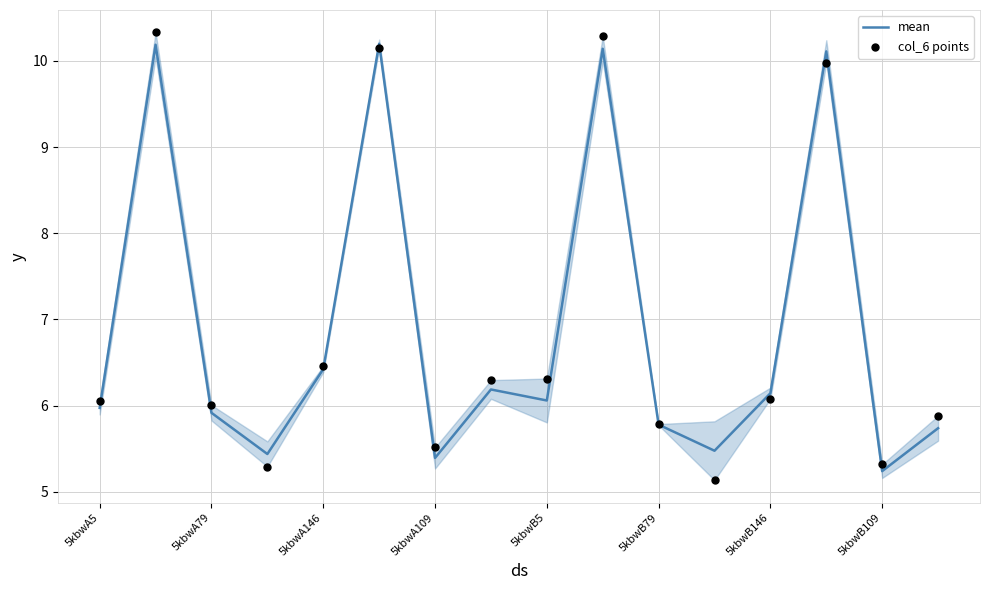

At how many categories does at least one series exceed 5?

16